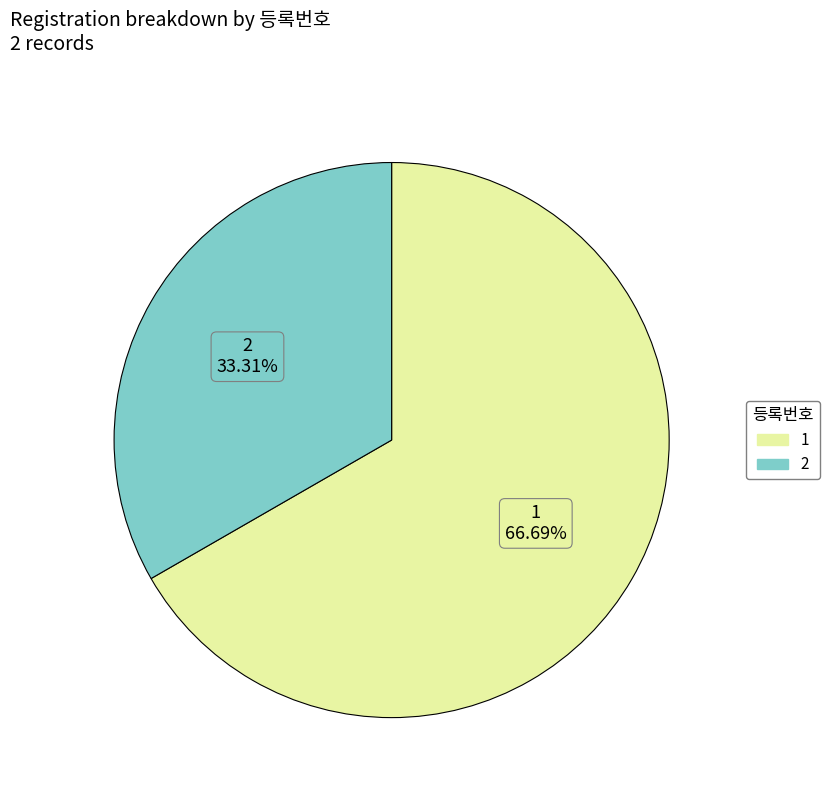

To the nearest percent, what portion does 2 represent?

33%